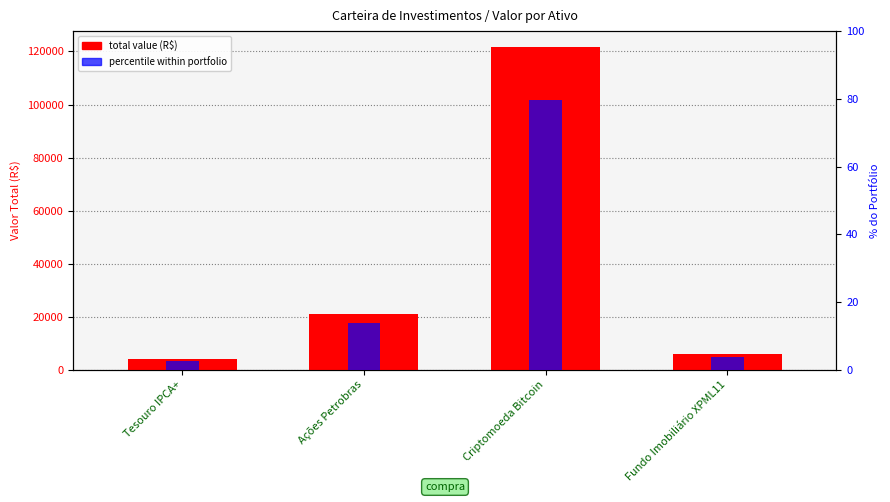

Reading left to right, what are all the values shown in this chart?

total value (R$): 4041.6	20951.8	121588.8	6062.1
percentile within portfolio: 2.6	13.7	79.7	4.0